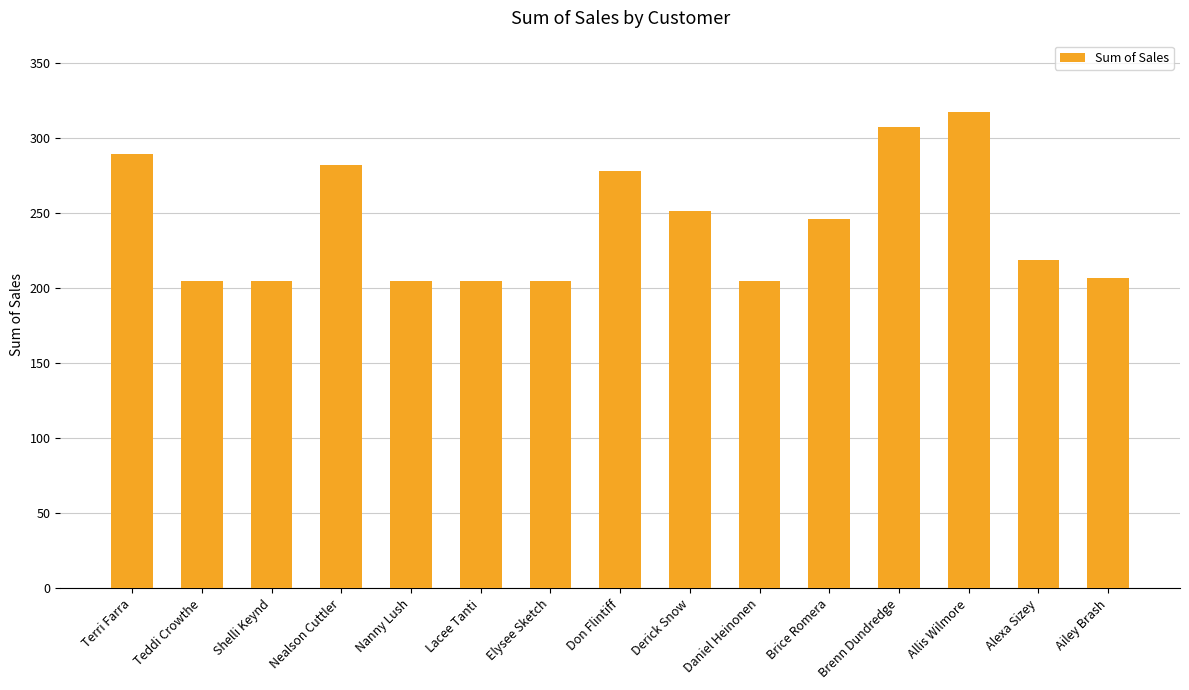

Read the value at Terri Farra.

289.1